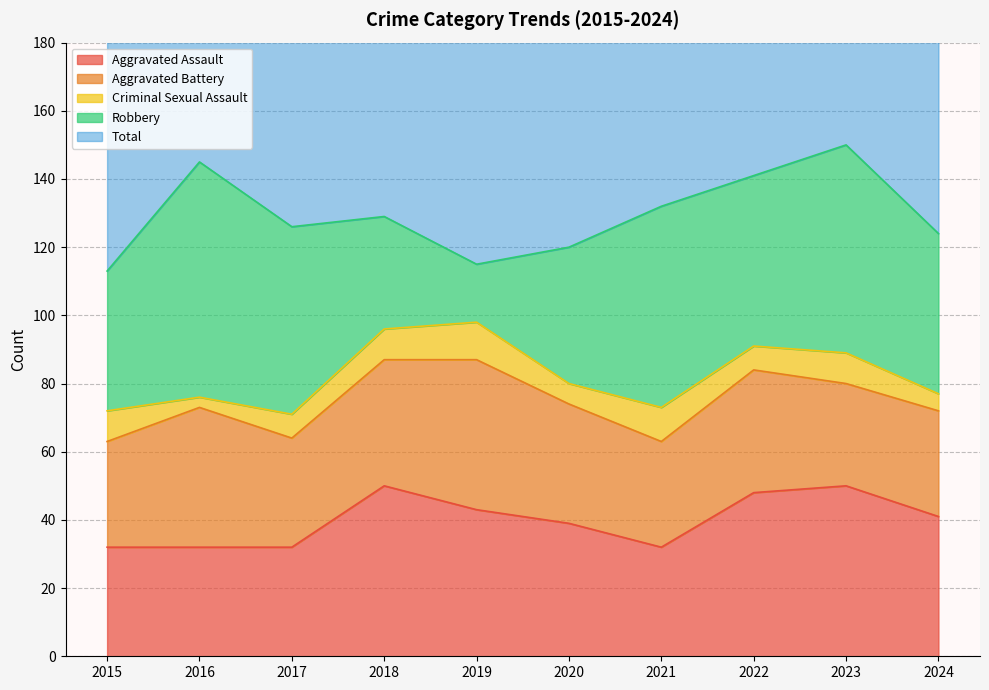

How many data points in Robbery are less than 50?

5